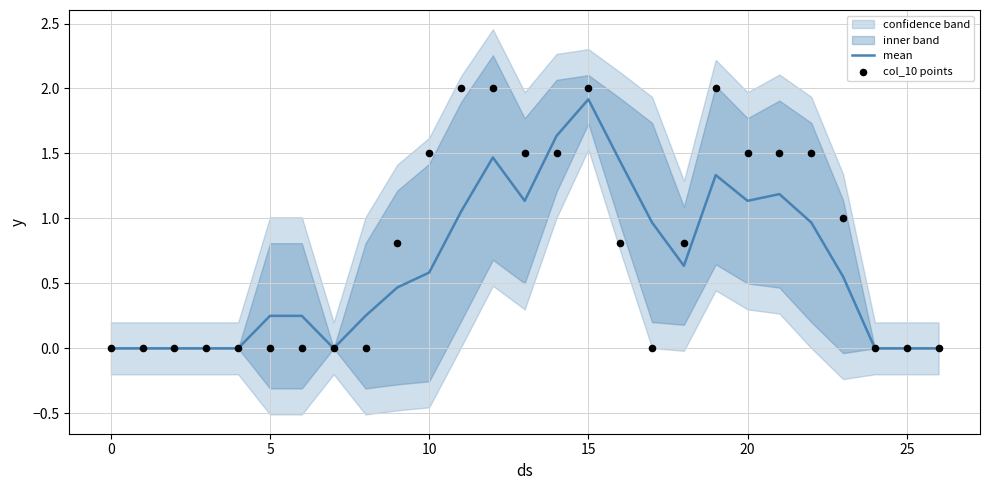

Which series has the largest Y range (max minus min)?

col_10 points